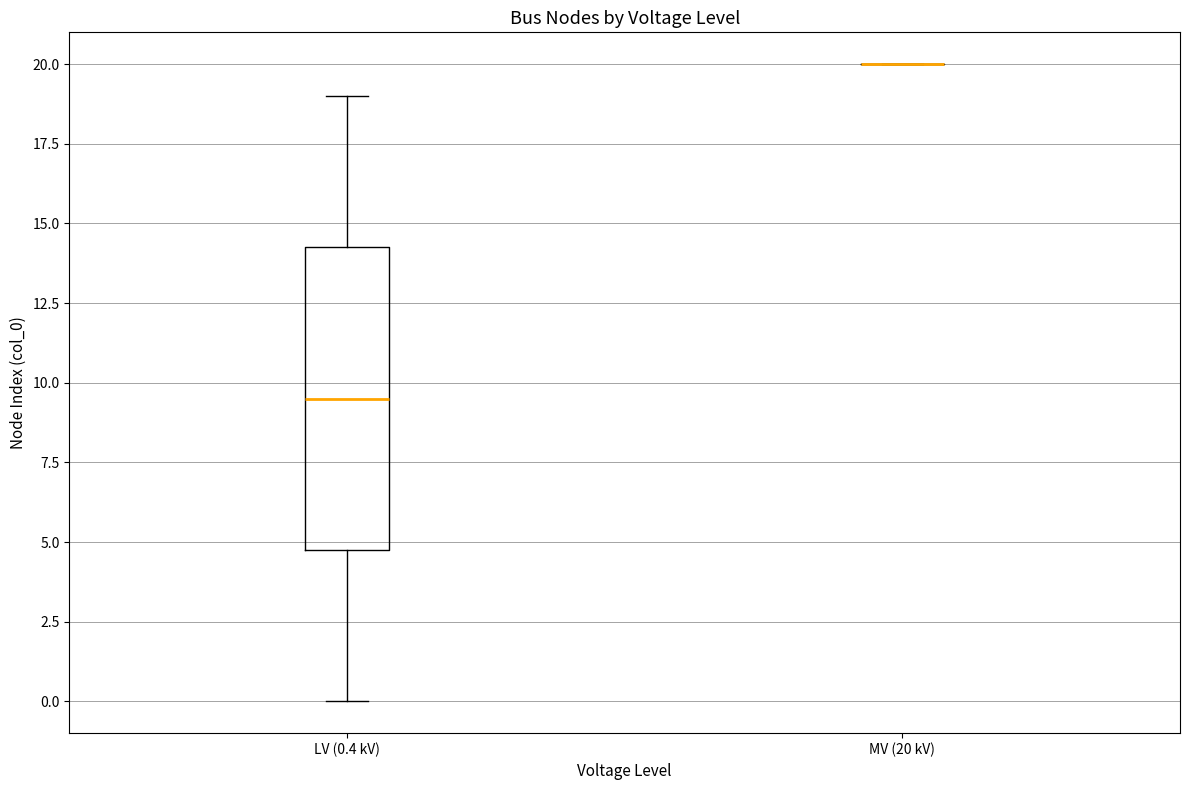

Reading left to right, read every box against the y-axis: the position of its median line, the range the box covers, and the ends of its whiskers. The values are not printed on the chart, so give them approximately, as read against the axis.

LV (0.4 kV): median 9.5, box 5.0 to 14.5, whiskers 0.0 to 19.0
MV (20 kV): box collapsed to a line at 20.0, whiskers 20.0 to 20.0